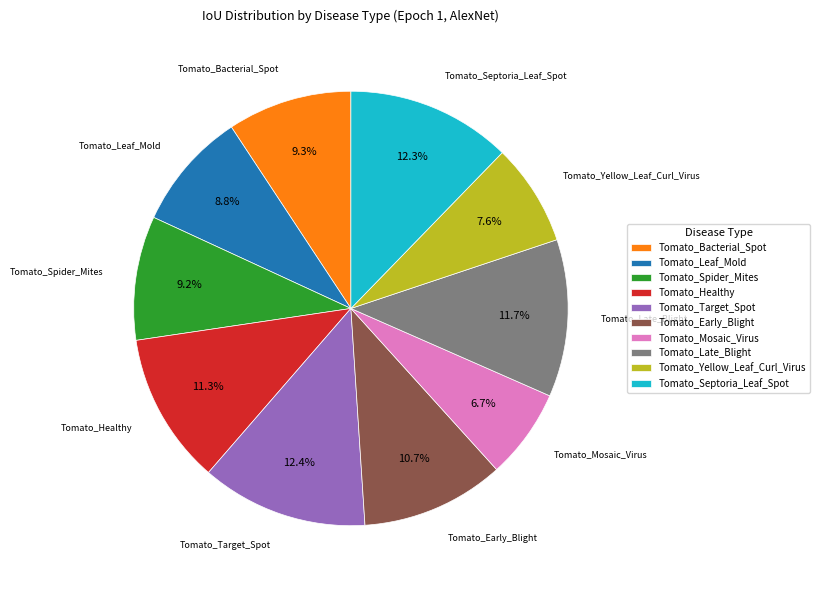

To the nearest percent, what is the average slice percentage?

10%